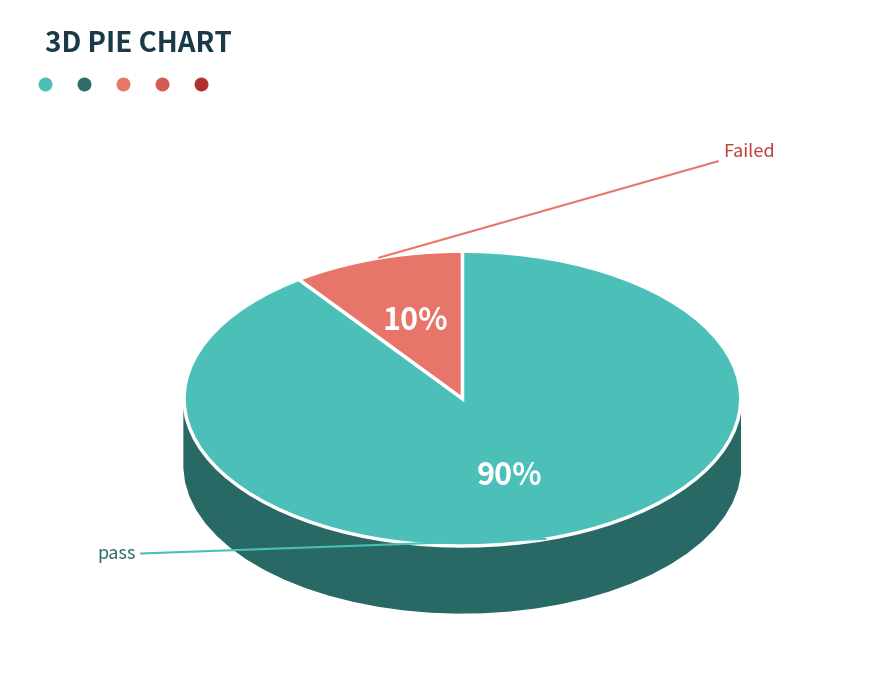

How many slices are in this pie chart?

2